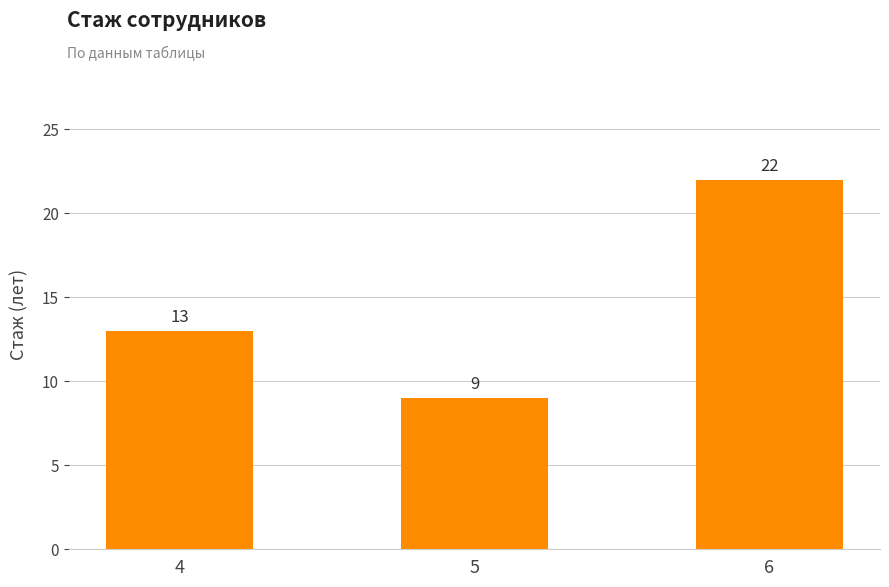

The value at 5 is 5. True or false?

False